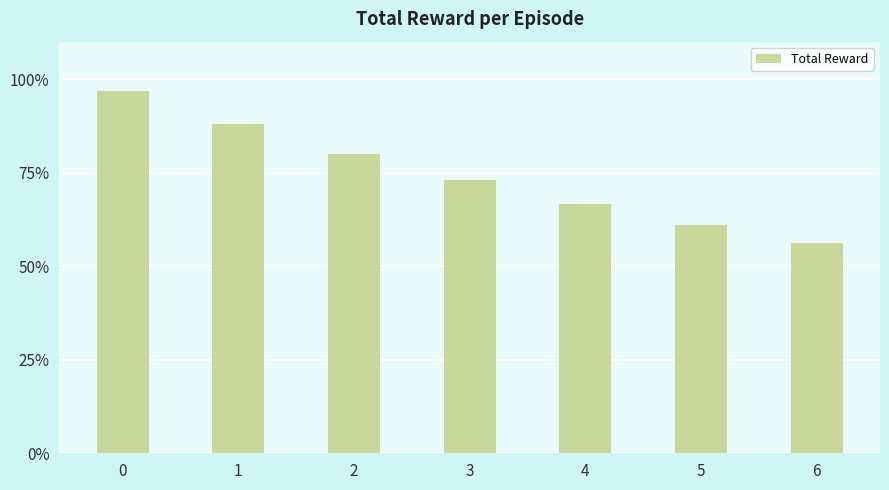

List the labels in order of value, largest first.

0, 1, 2, 3, 4, 5, 6